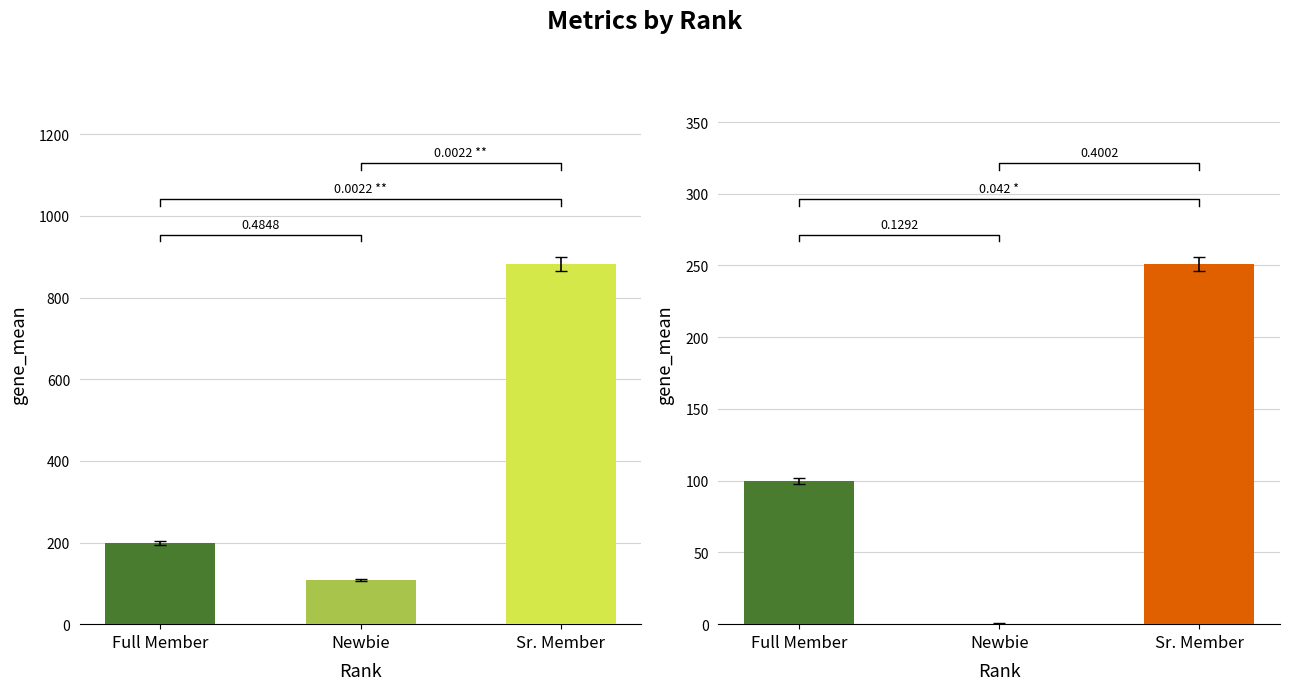

How many data points in Activity are above 199?

1